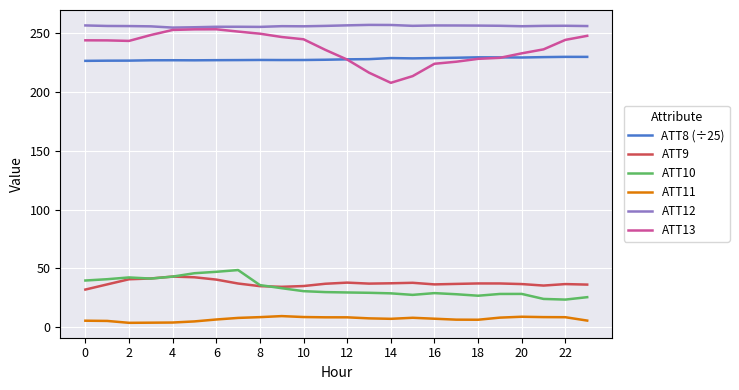

Which series has the largest total across all categories?

ATT12